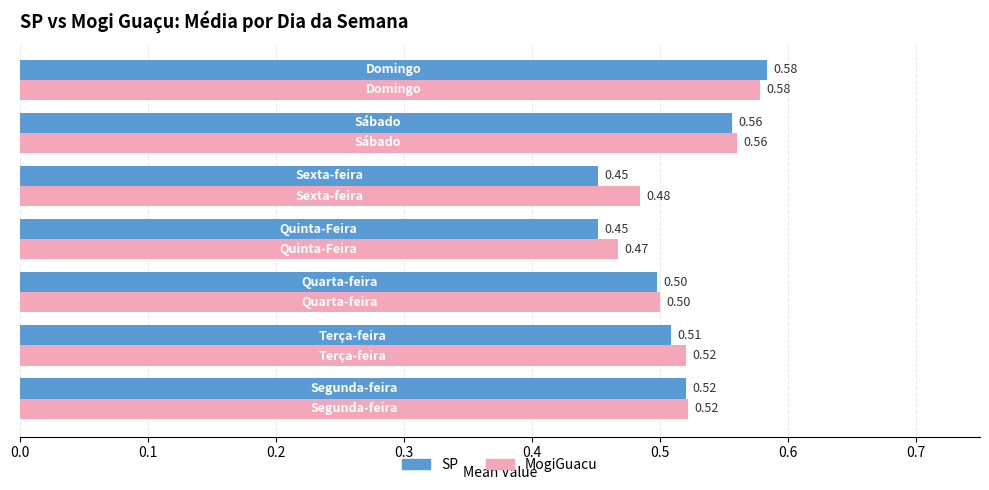

What is the sum of all SP values?

3.6